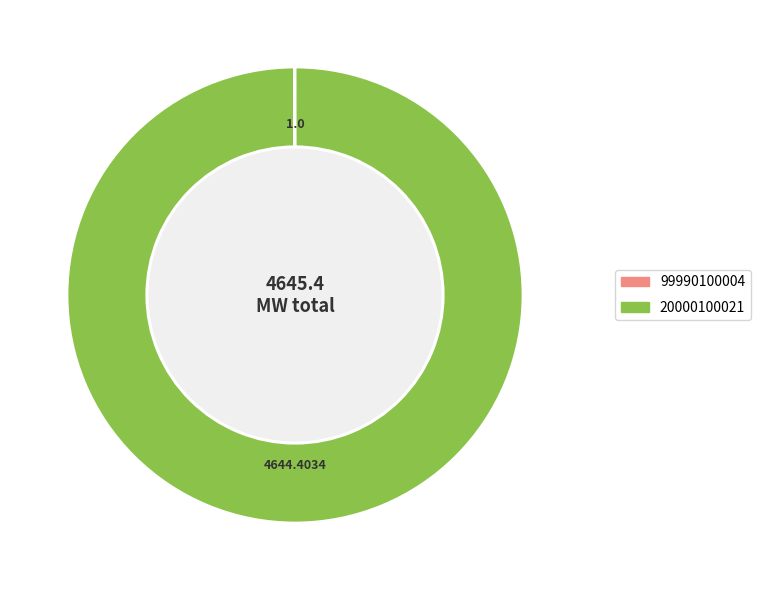

Is there a majority slice in this chart?

Yes